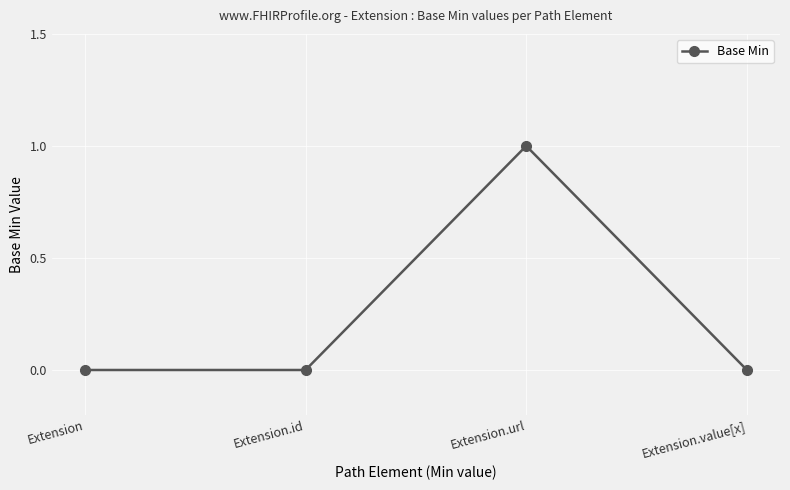

What is the difference between the maximum and minimum values?

1